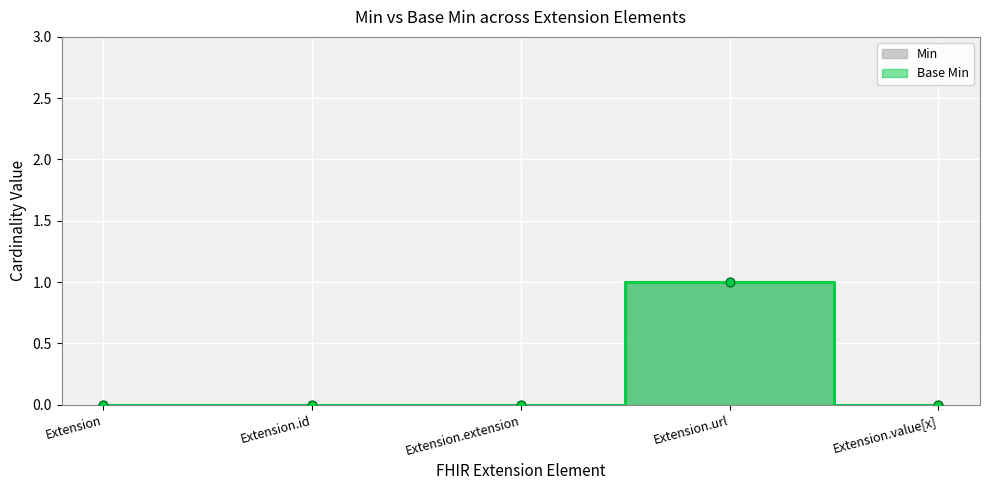

What are all the series names shown in the legend?

Min, Base Min